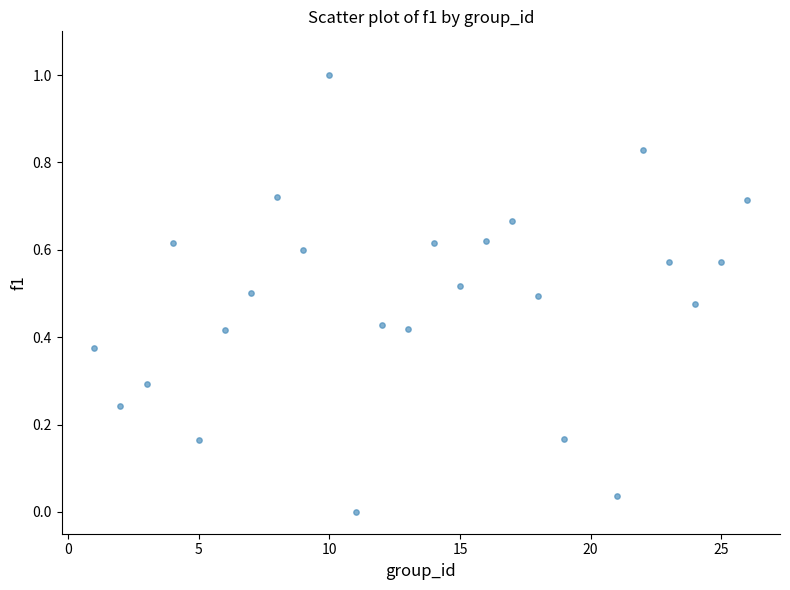

What is the range of X values (max minus min)?

25.0